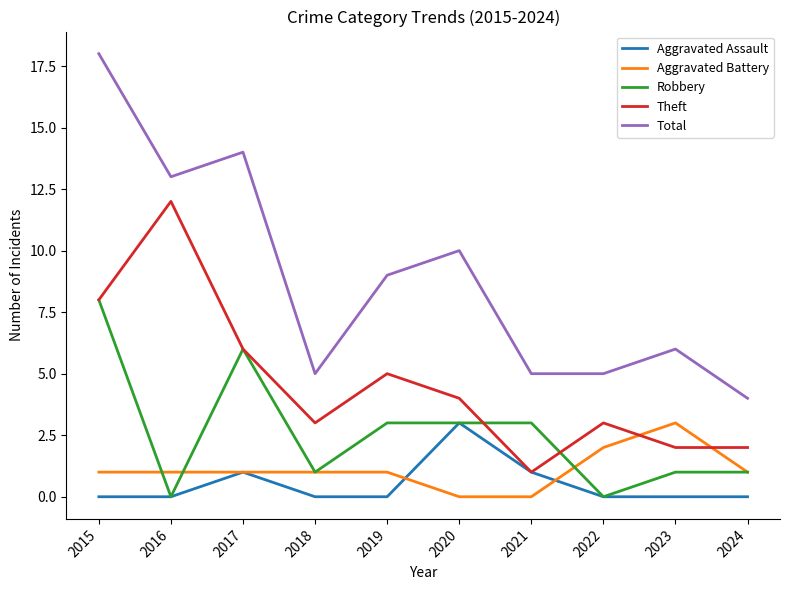

What is the approximate value of Theft at 2017?

6